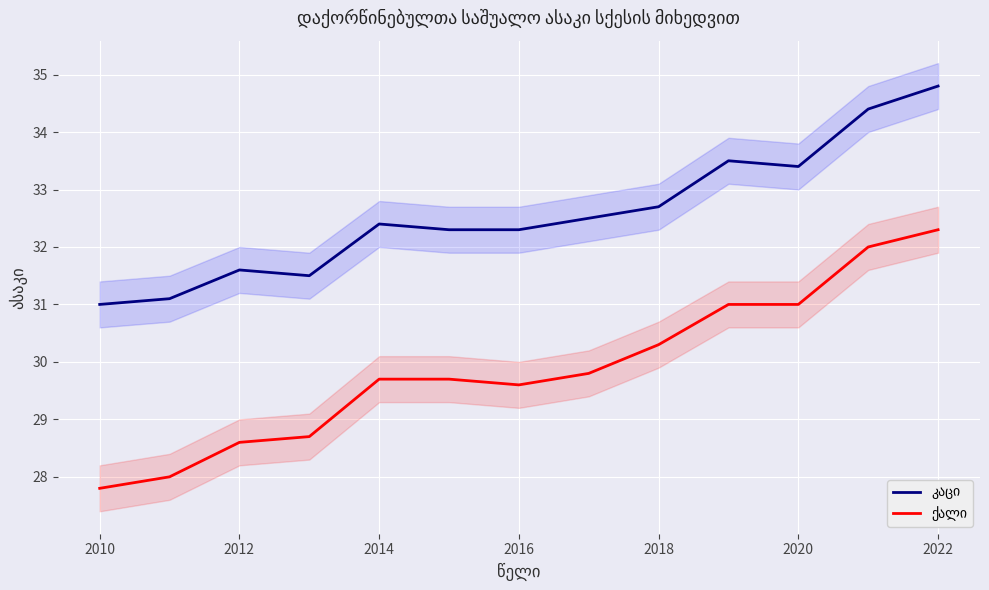

Is the value of ქალი at 2012 greater than the value of კაცი at 11?

No